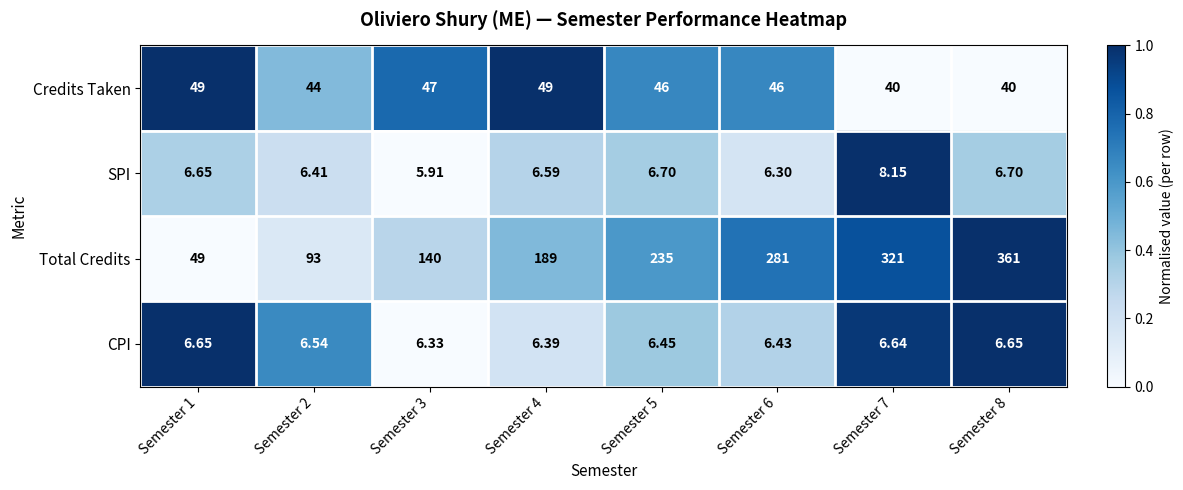

Which series has the largest range (max minus min)?

Total Credits